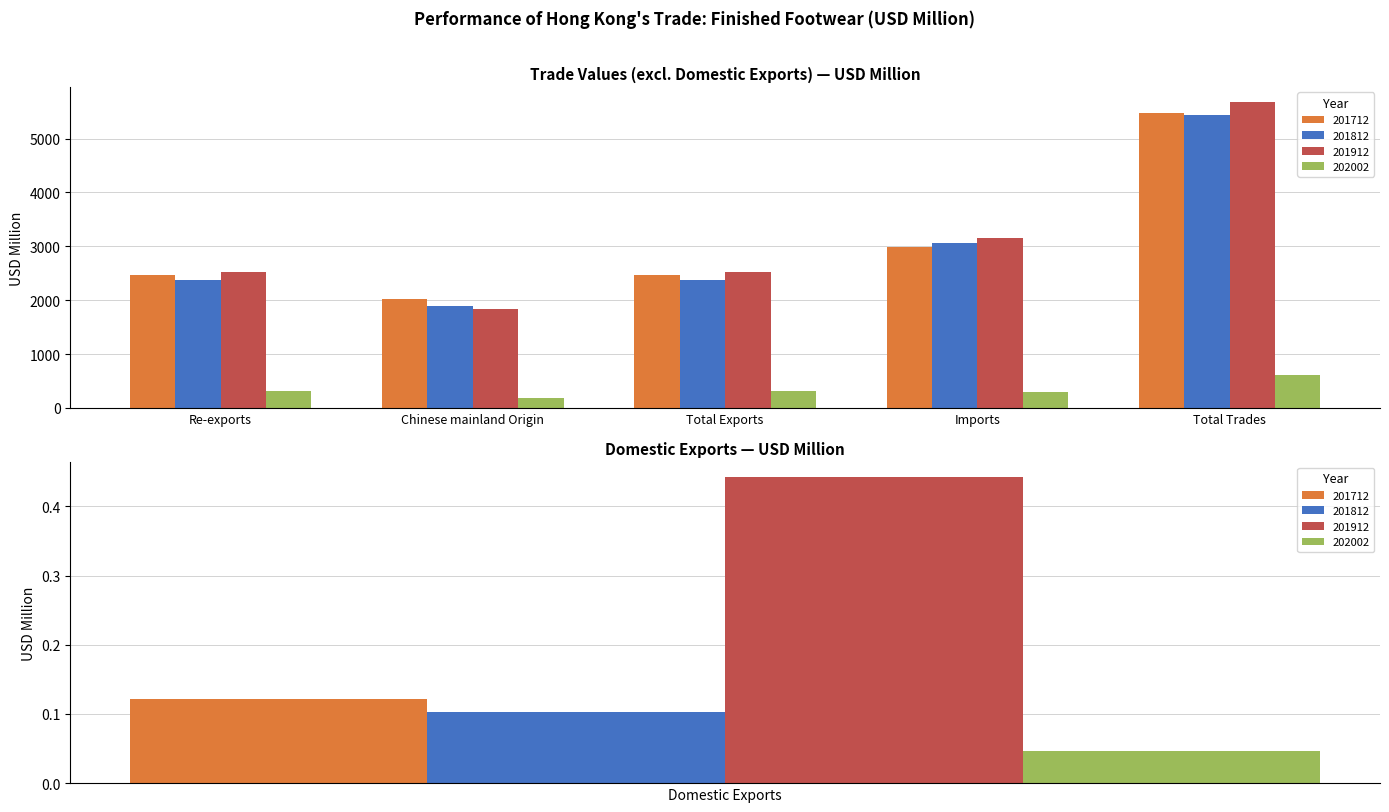

Which has a higher value, Re-exports or Imports?

Imports